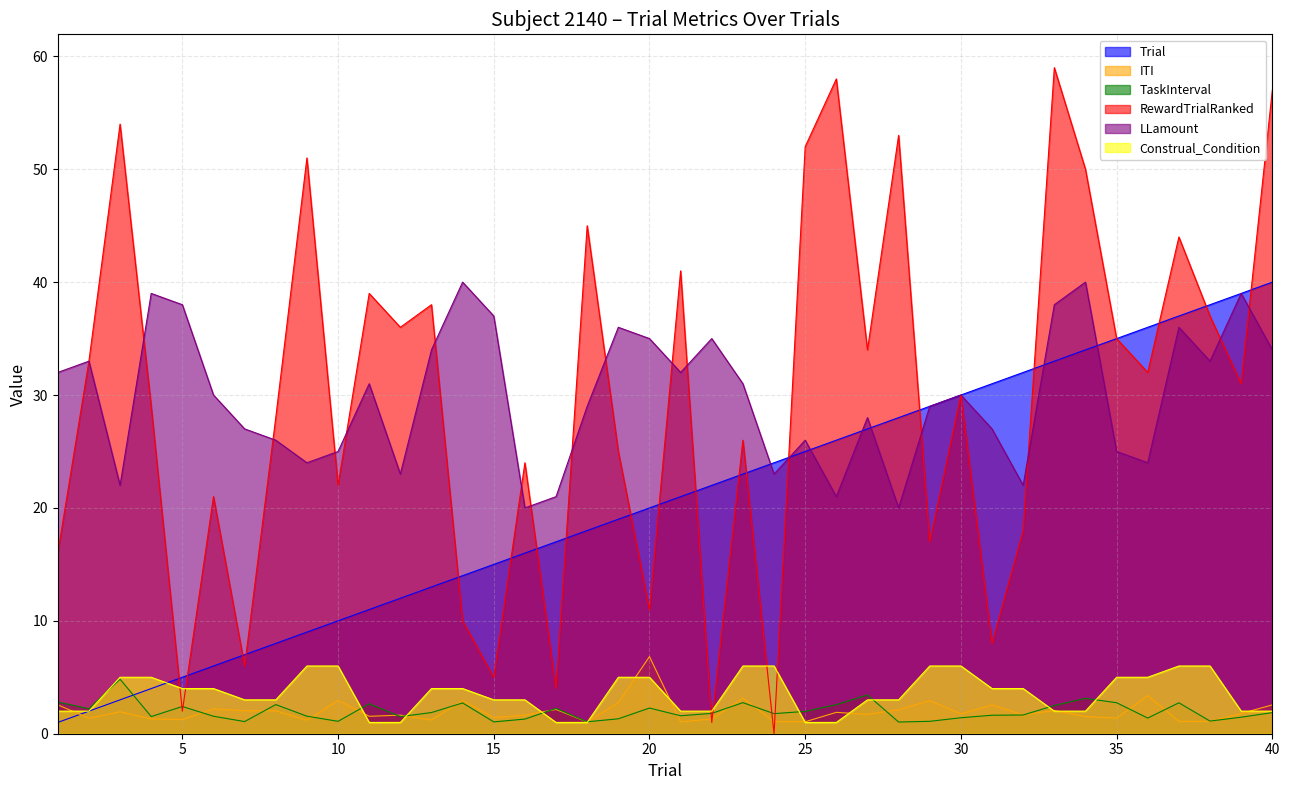

Reading left to right, what are all the values shown in this chart?

Trial: 1.0	2.0	3.0	4.0	5.0	6.0	7.0	8.0	9.0	10.0	11.0	12.0	13.0	14.0	15.0	16.0	17.0	18.0	19.0	20.0	21.0	22.0	23.0	24.0	25.0	26.0	27.0	28.0	29.0	30.0	31.0	32.0	33.0	34.0	35.0	36.0	37.0	38.0	39.0	40.0
ITI: 2.6	1.4	1.9	1.3	1.3	2.2	2.0	2.0	1.2	3.0	1.5	1.6	1.2	3.0	1.4	1.6	2.2	1.0	2.8	6.8	1.0	1.3	3.2	1.1	1.1	1.9	1.7	2.1	2.9	1.8	2.6	1.7	2.1	1.5	1.4	3.4	1.1	1.1	1.8	2.6
TaskInterval: 2.8	2.2	4.8	1.5	2.4	1.5	1.1	2.6	1.6	1.1	2.7	1.5	1.9	2.7	1.0	1.3	2.2	1.1	1.3	2.3	1.6	1.8	2.8	1.8	2.0	2.6	3.4	1.0	1.1	1.4	1.6	1.7	2.5	3.1	2.7	1.4	2.7	1.1	1.5	1.9
RewardTrialRanked: 16.0	33.0	54.0	29.0	2.0	21.0	6.0	28.0	51.0	22.0	39.0	36.0	38.0	10.0	5.0	24.0	4.0	45.0	25.0	11.0	41.0	1.0	26.0	0.0	52.0	58.0	34.0	53.0	17.0	30.0	8.0	18.0	59.0	50.0	35.0	32.0	44.0	37.0	31.0	57.0
LLamount: 32.0	33.0	22.0	39.0	38.0	30.0	27.0	26.0	24.0	25.0	31.0	23.0	34.0	40.0	37.0	20.0	21.0	29.0	36.0	35.0	32.0	35.0	31.0	23.0	26.0	21.0	28.0	20.0	29.0	30.0	27.0	22.0	38.0	40.0	25.0	24.0	36.0	33.0	39.0	34.0
Construal_Condition: 2.0	2.0	5.0	5.0	4.0	4.0	3.0	3.0	6.0	6.0	1.0	1.0	4.0	4.0	3.0	3.0	1.0	1.0	5.0	5.0	2.0	2.0	6.0	6.0	1.0	1.0	3.0	3.0	6.0	6.0	4.0	4.0	2.0	2.0	5.0	5.0	6.0	6.0	2.0	2.0